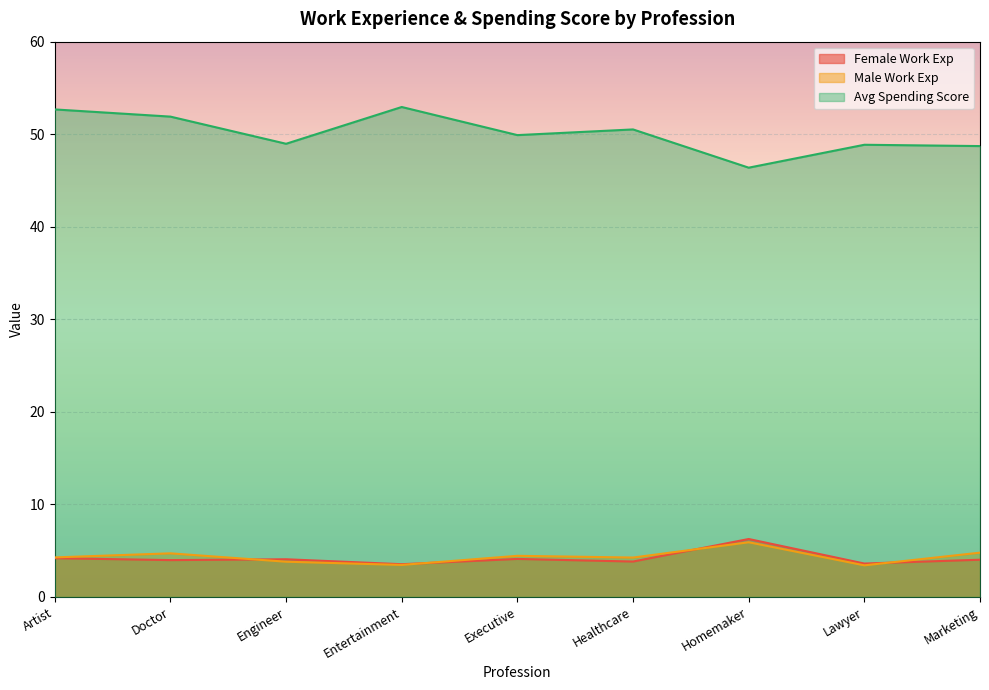

How many interior local valleys does the Female Work Exp series have?

4